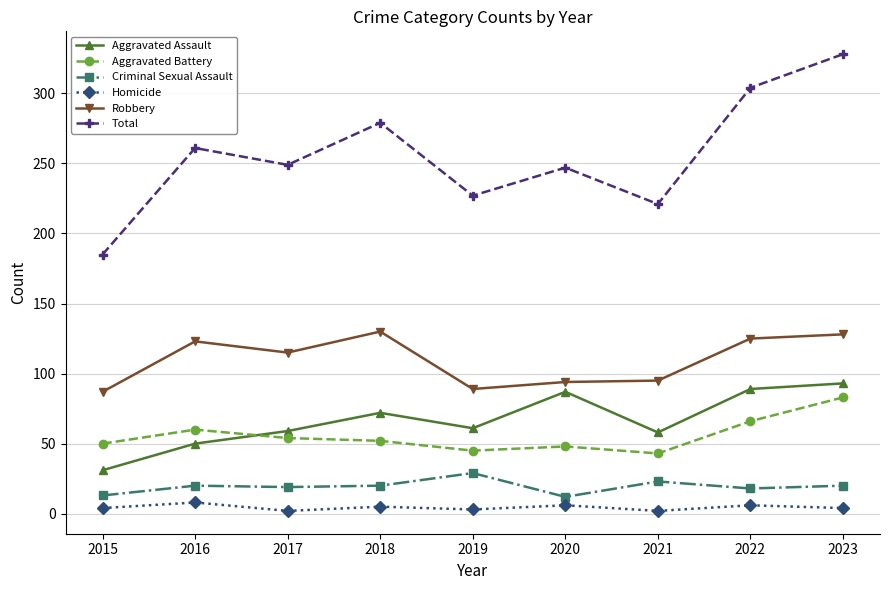

What is the total value across all series at 2018?

558